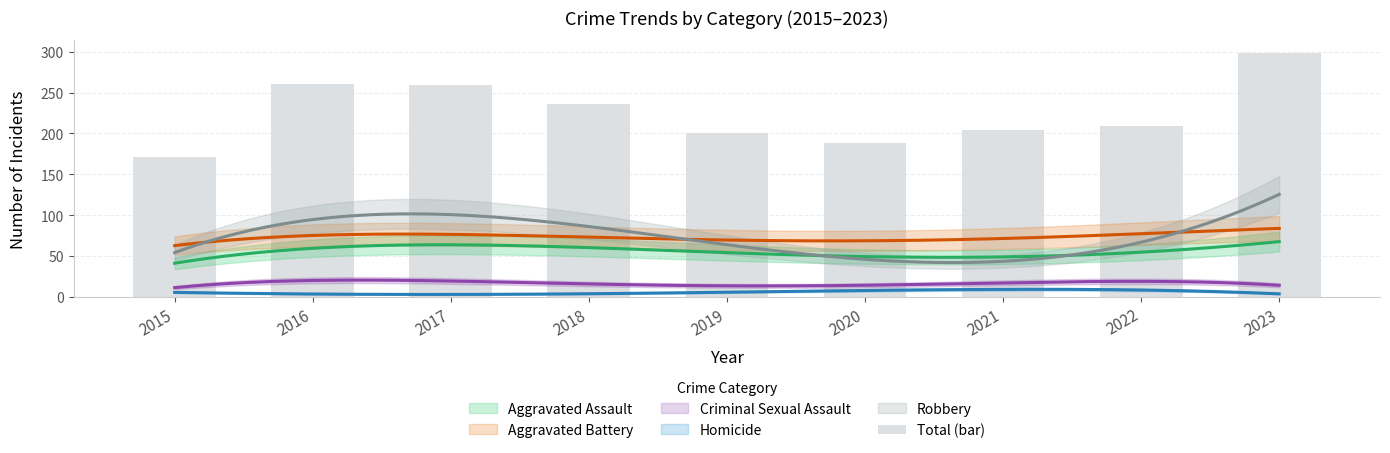

What is the change in value from 2020 to 2023?

+111